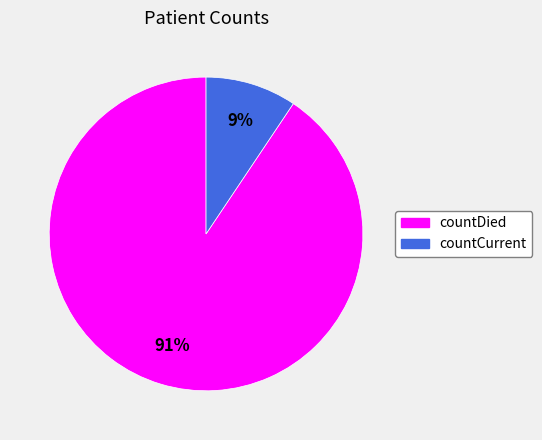

Count the number of slices in the pie.

2